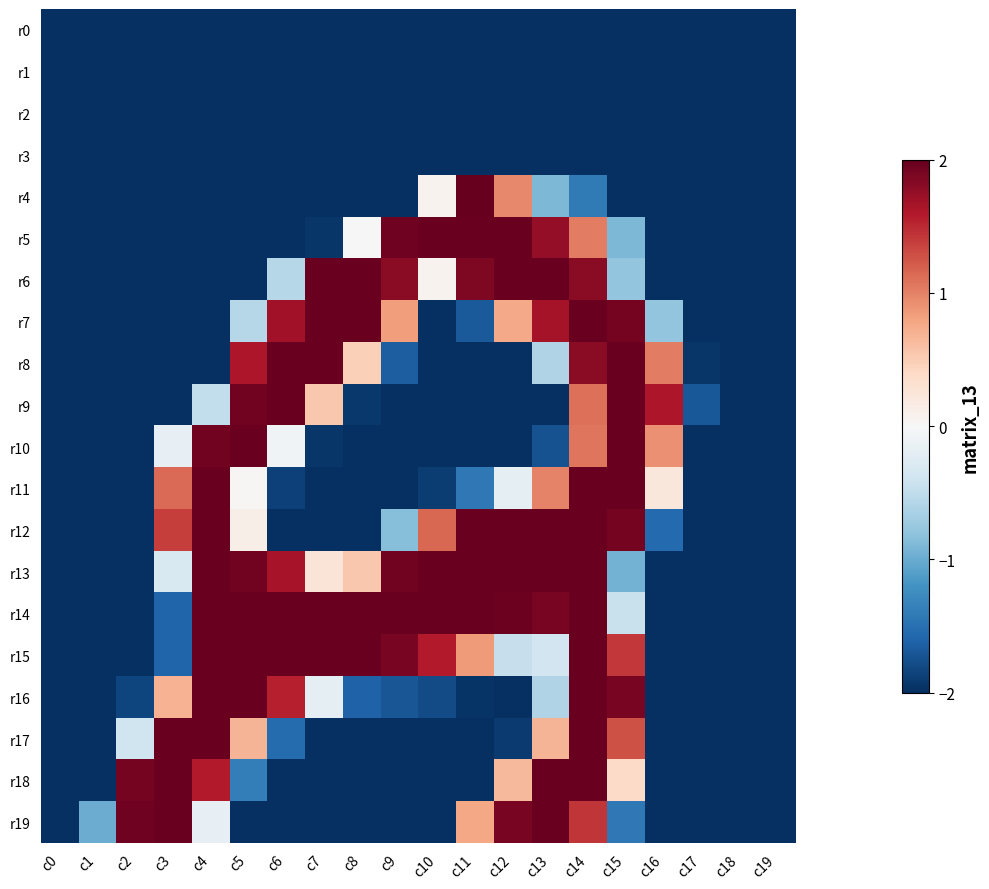

Rank the series at c0 from highest to lowest value.

r0, r1, r2, r3, r4, r5, r6, r7, r8, r9, r10, r11, r12, r13, r14, r15, r16, r17, r18, r19